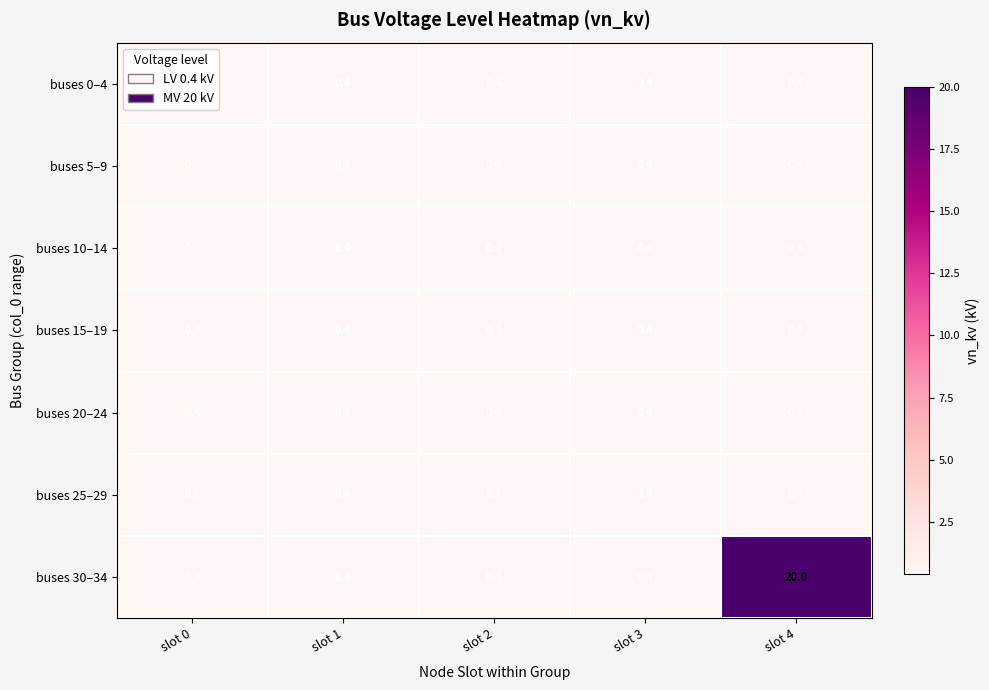

At how many categories does at least one series exceed 9?

1